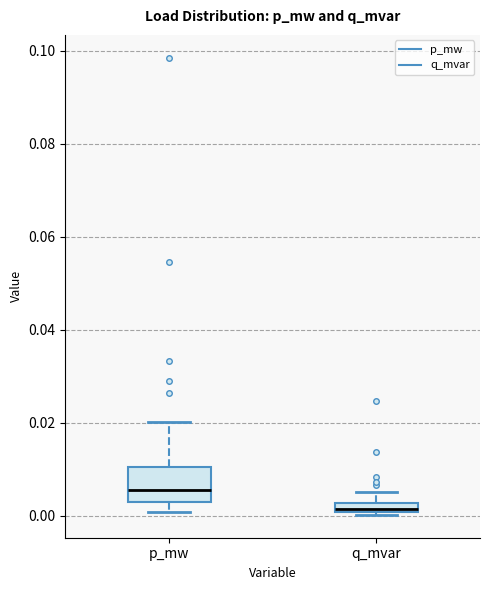

Where does the upper whisker of the box for p_mw end on the y-axis? The values are not printed on the chart, so give them approximately, as read against the axis.

0.020